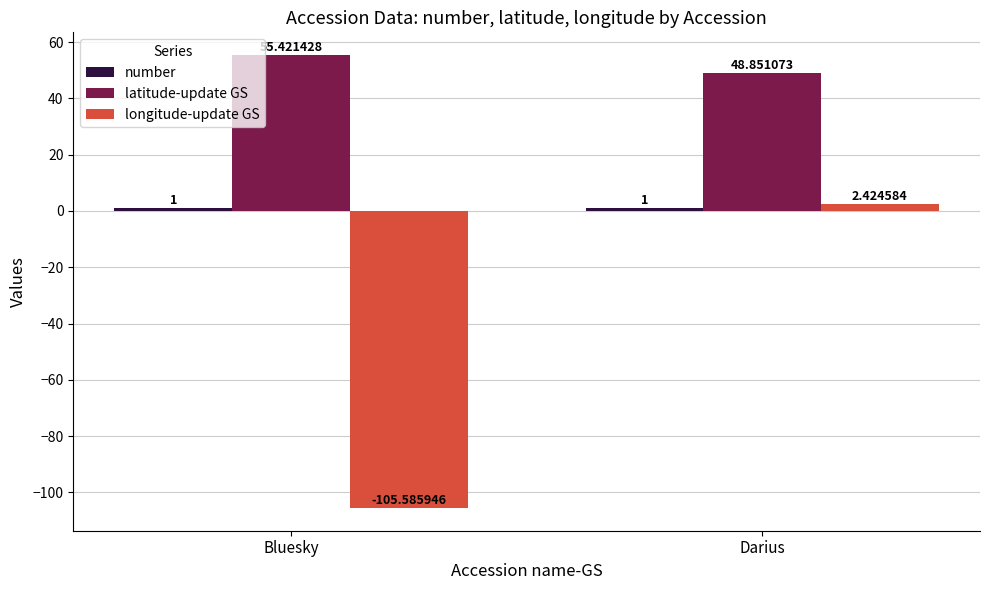

The value of longitude-update GS at Bluesky is -105.6. True or false?

True